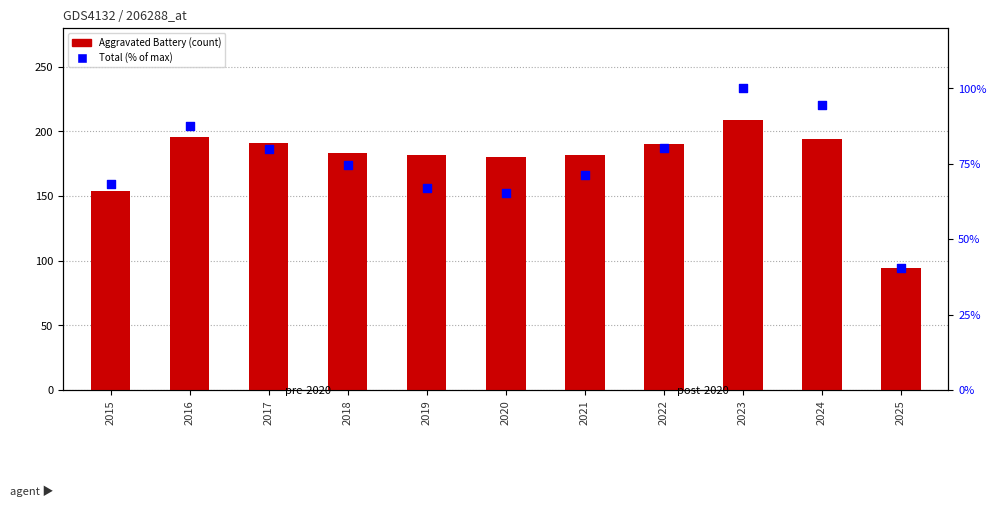

What is the total value across all series at 2025?

134.5